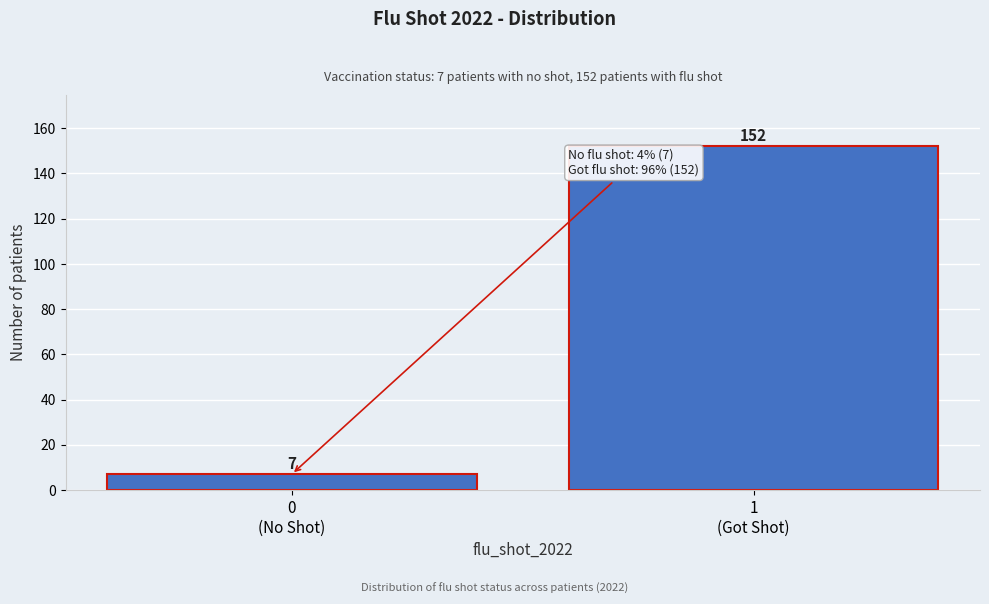

Reading left to right, list all the values displayed in this chart.

7	152